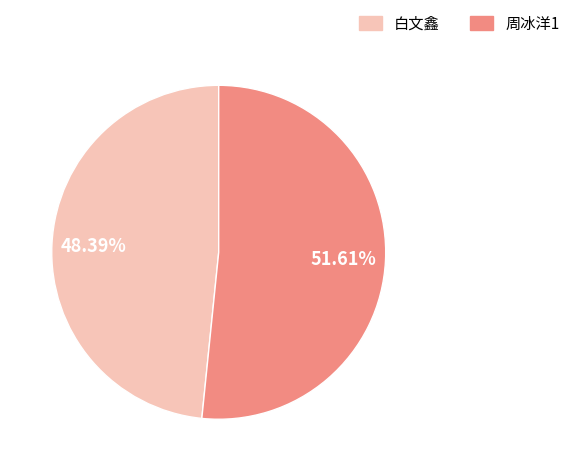

Which slice is the smallest?

白文鑫